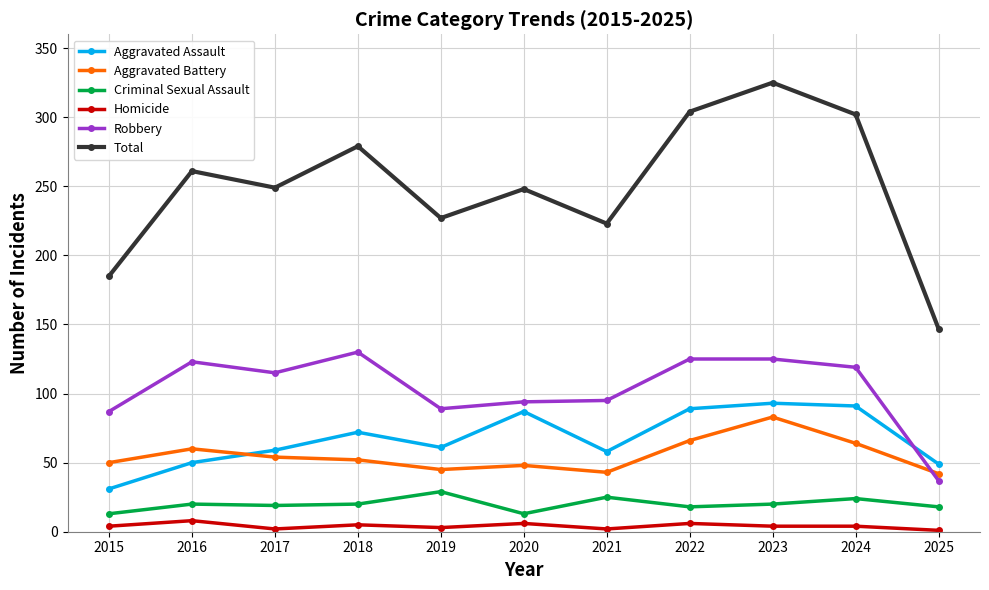

What is the maximum value shown in the chart?

325